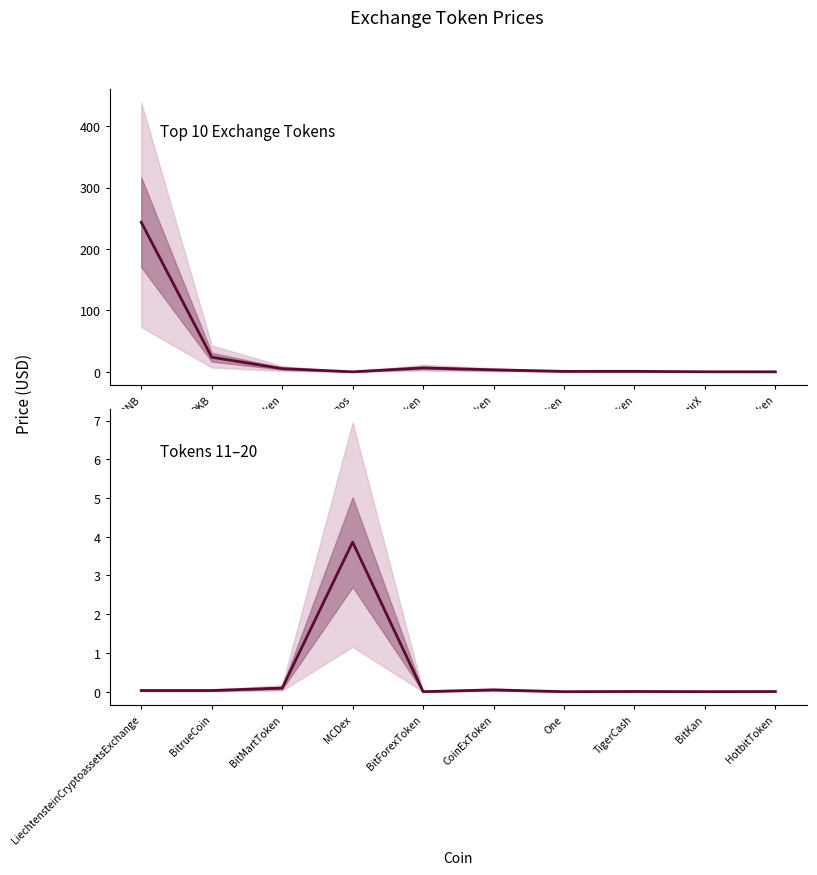

The value of Top 10 Exchange Tokens at Cronos is 0.0. True or false?

False